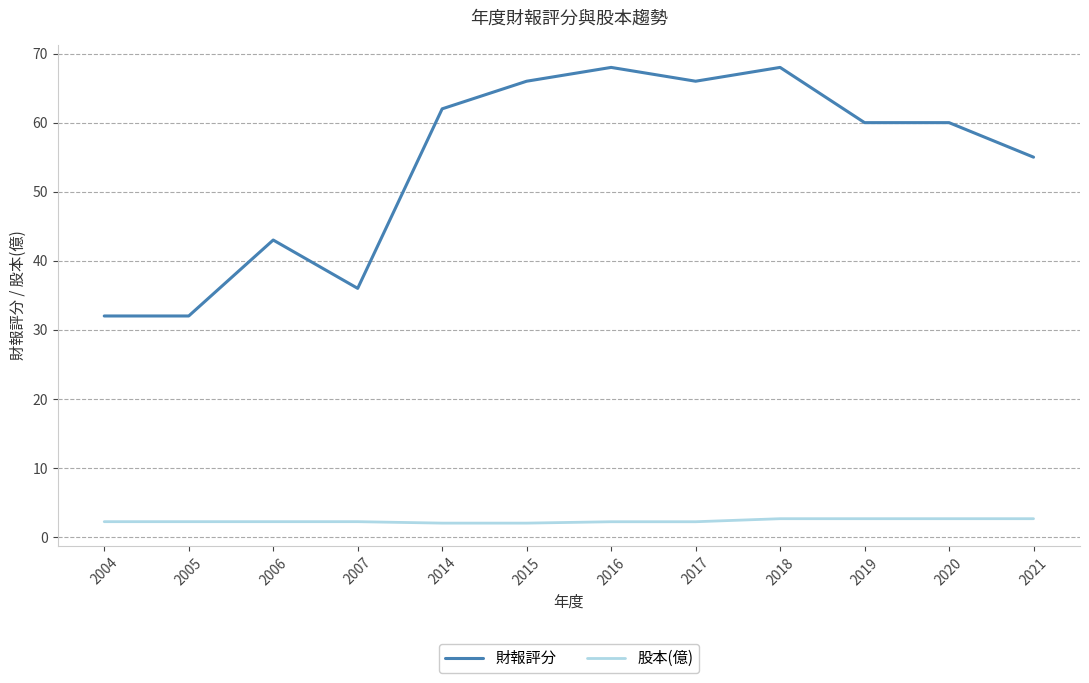

True or false: 股本(億) and 財報評分 intersect in this chart.

False